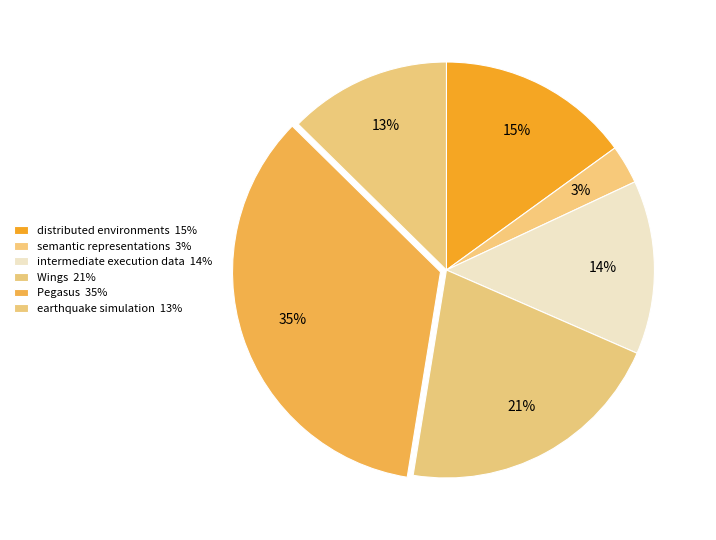

How many slices are in this pie chart?

6